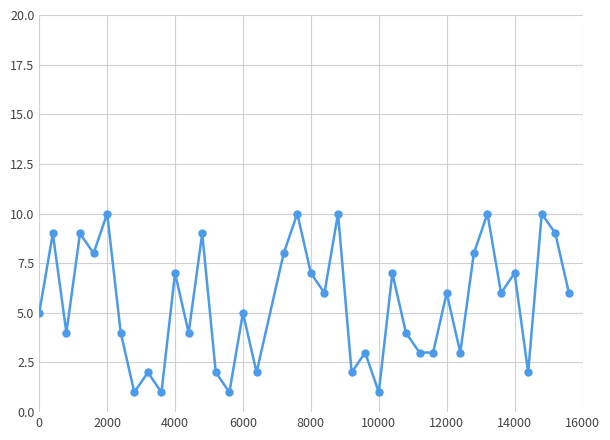

What is the average value?

5